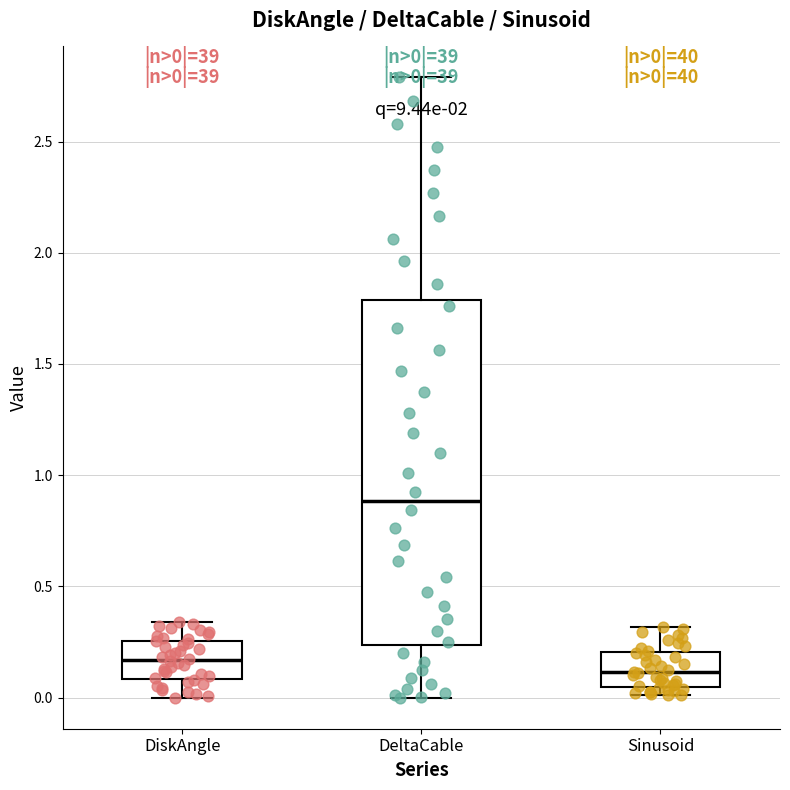

Which box's median line is the lowest?

Sinusoid